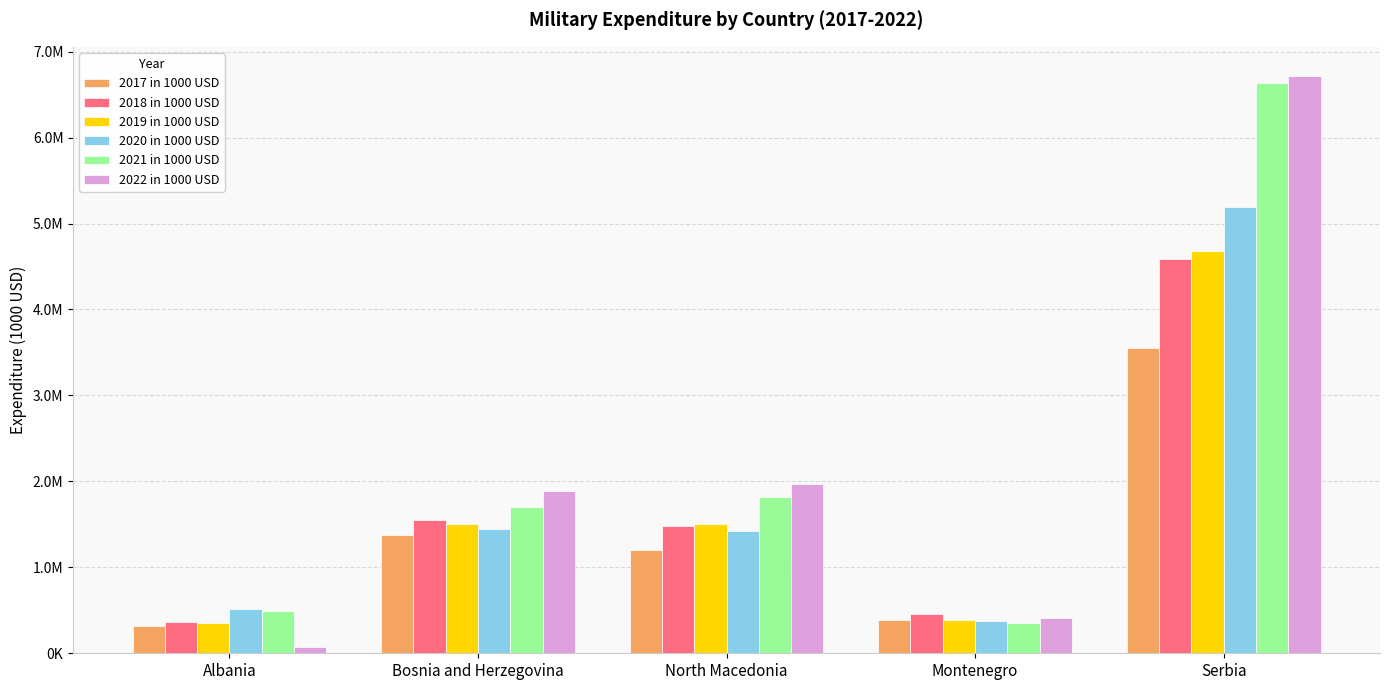

Between Serbia and Bosnia and Herzegovina, which is larger?

Serbia